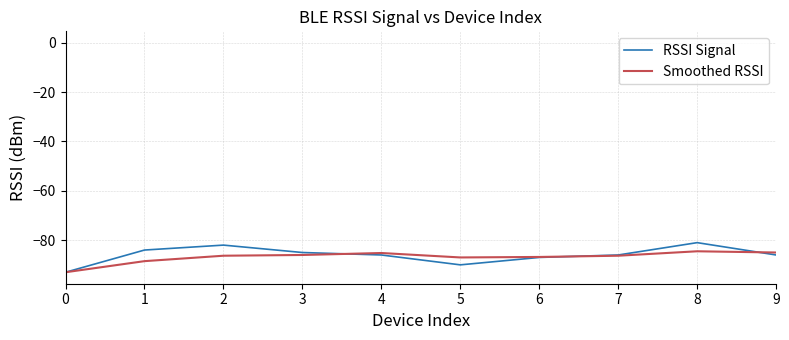

Which series has the widest spread of values?

RSSI Signal